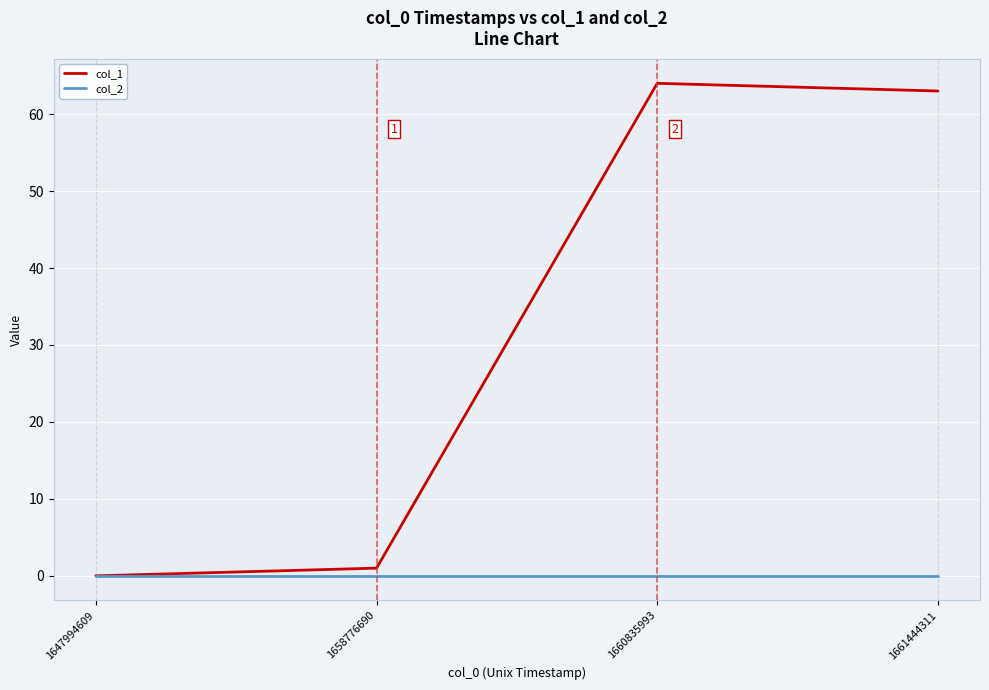

What is the total value across all series at 1658776690?

1